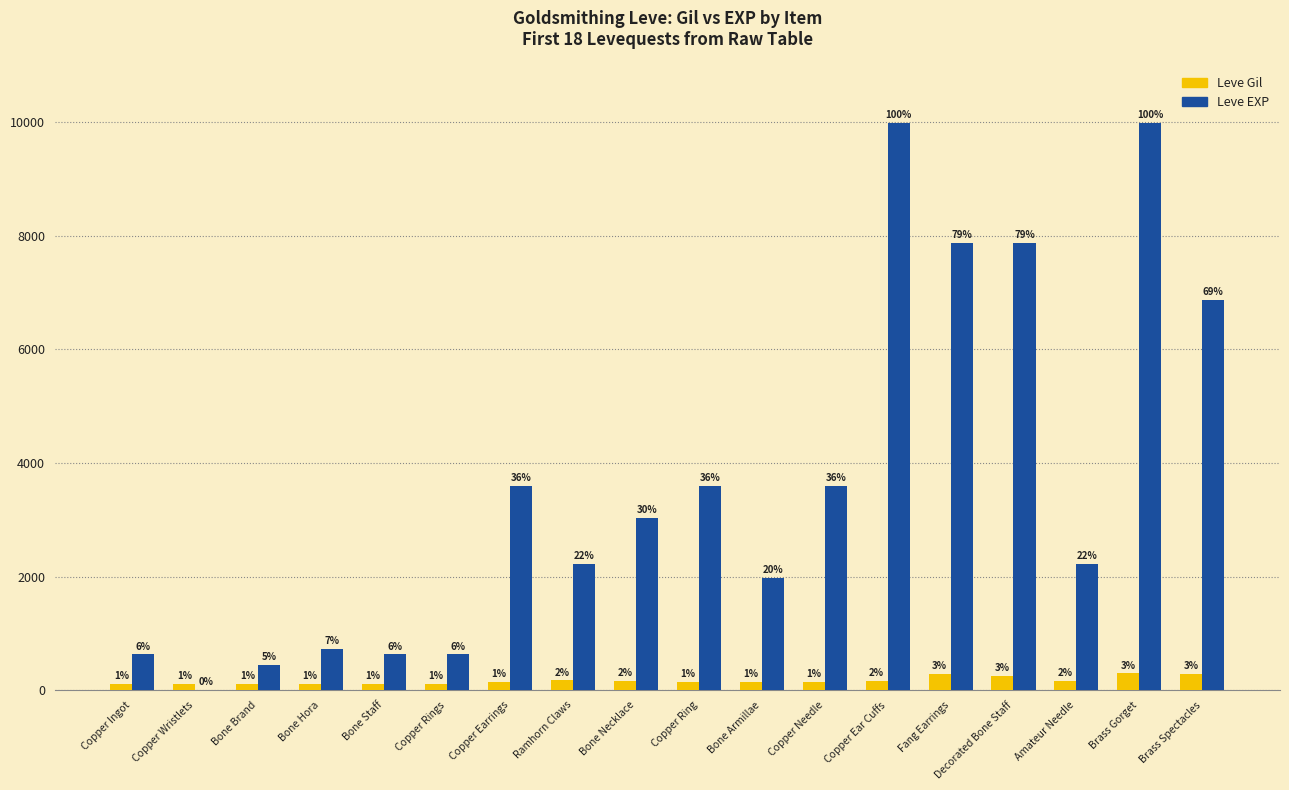

At which label does Leve EXP reach its minimum?

Copper Wristlets